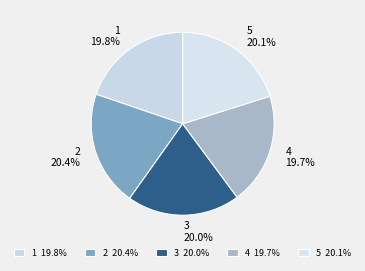

To the nearest percent, what portion does 4 represent?

20%